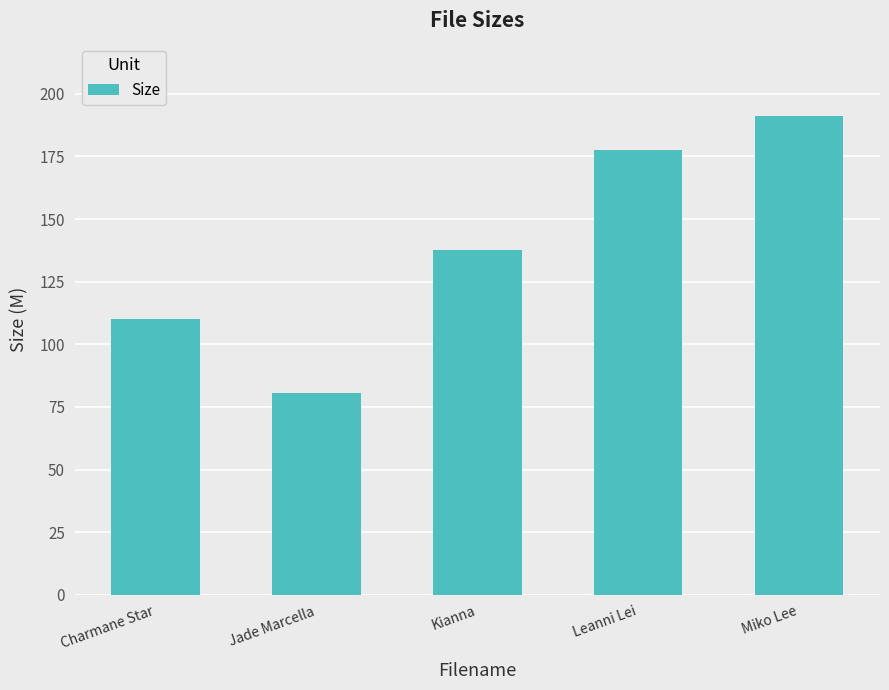

Does the chart contain any negative values?

No